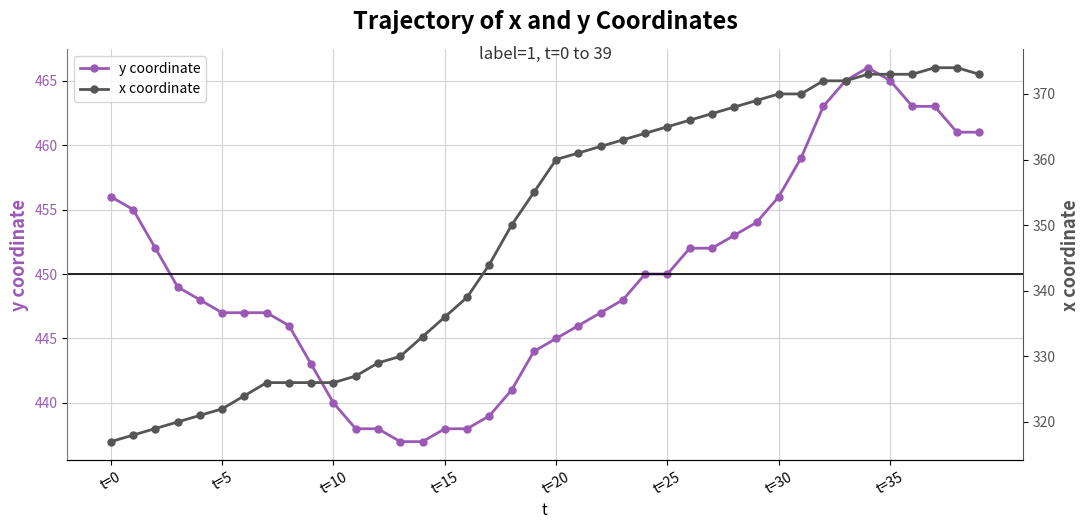

True or false: y coordinate and x coordinate cross at least once.

False